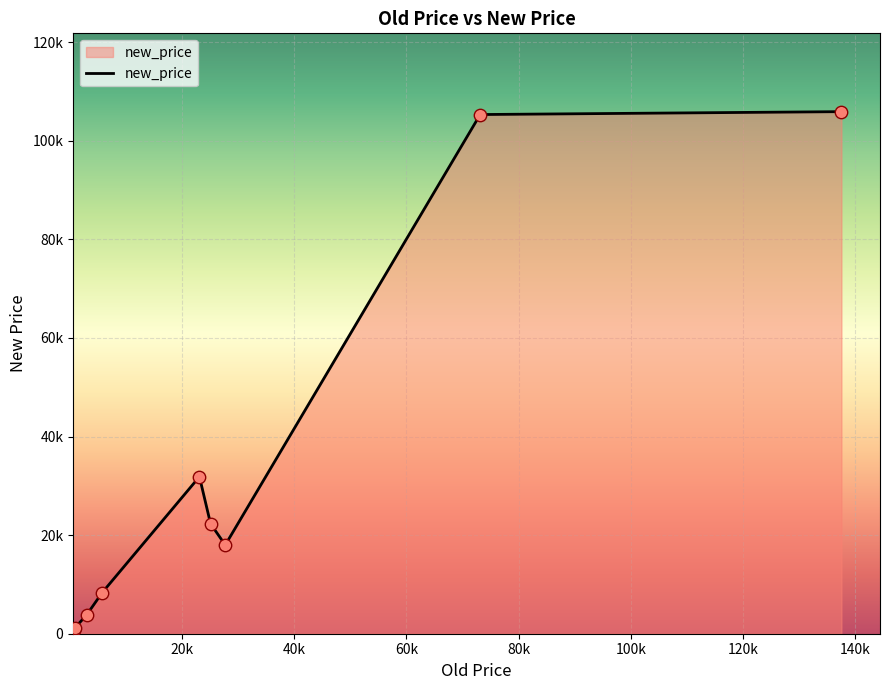

Is this an area chart (filled region under the line)?

Yes